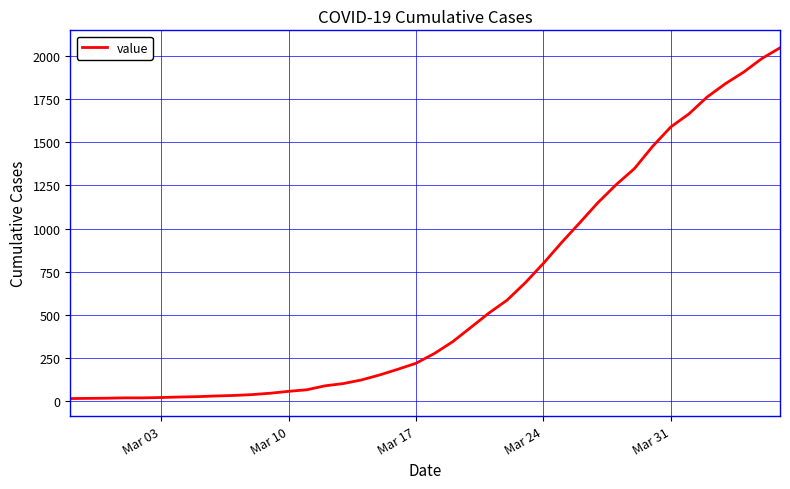

What is the difference between the maximum and minimum values?

2036